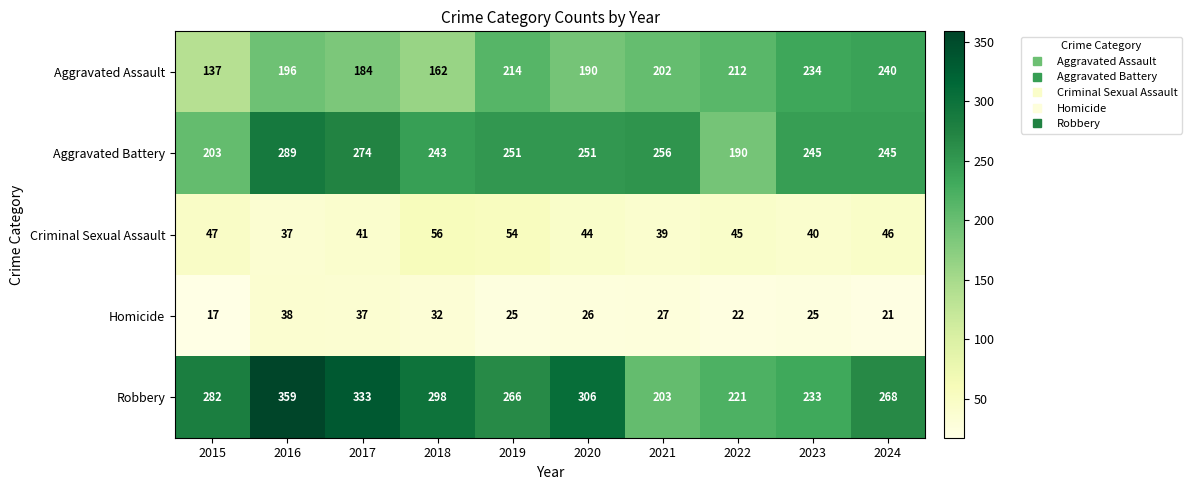

What is the maximum value for Aggravated Battery?

289